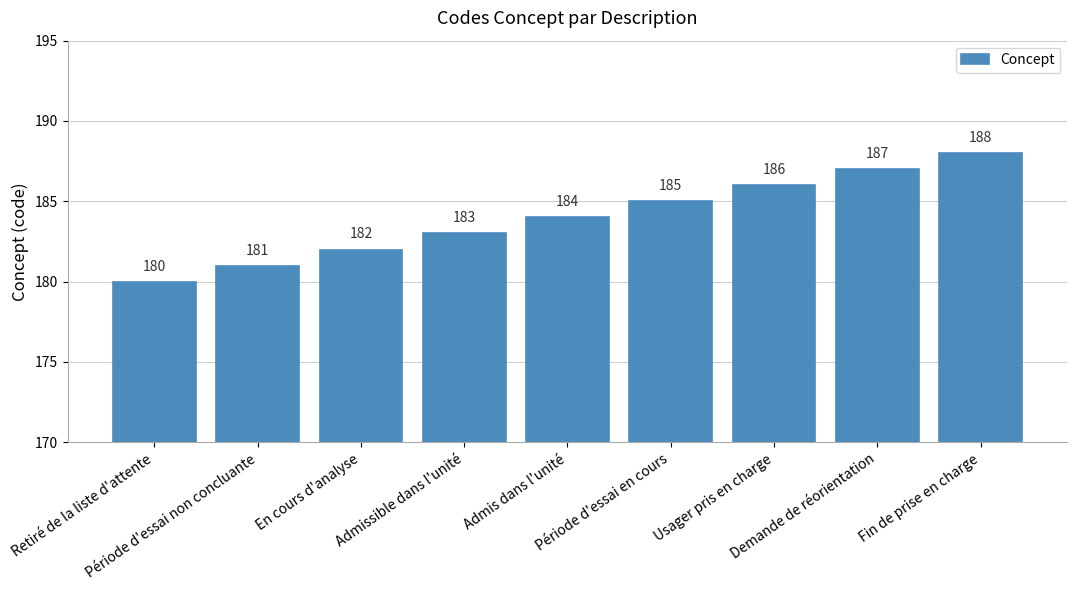

What is the average value?

184